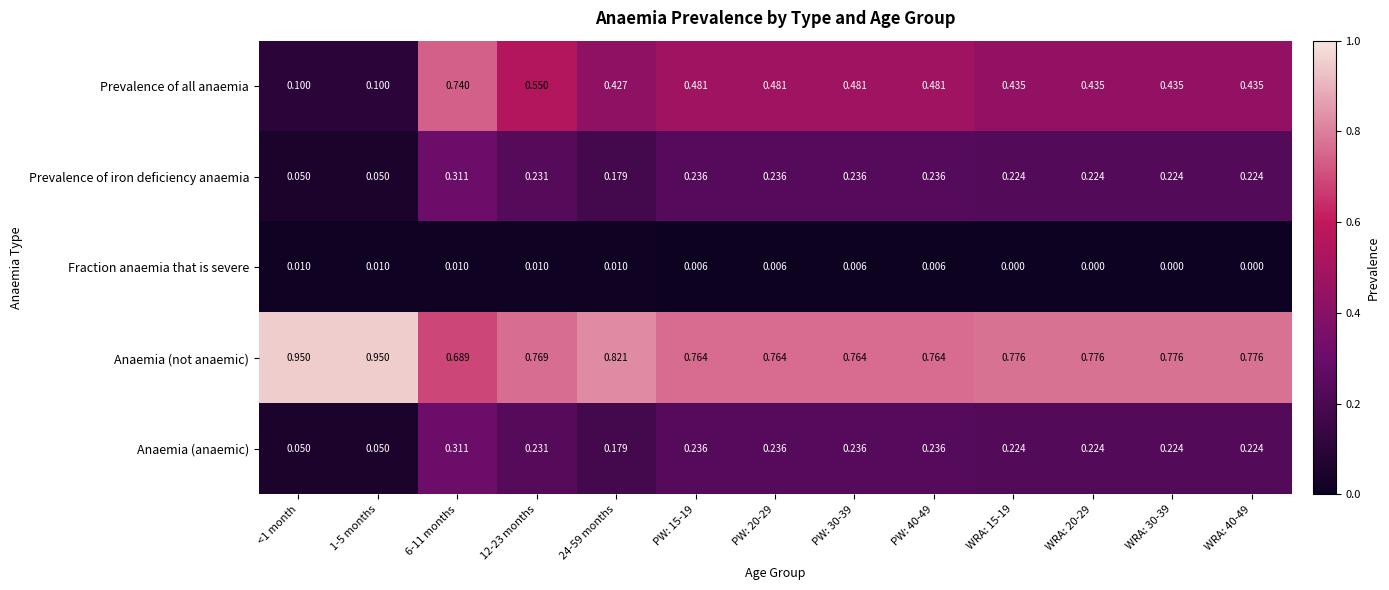

What is the total value across all series at 6-11 months?

2.1